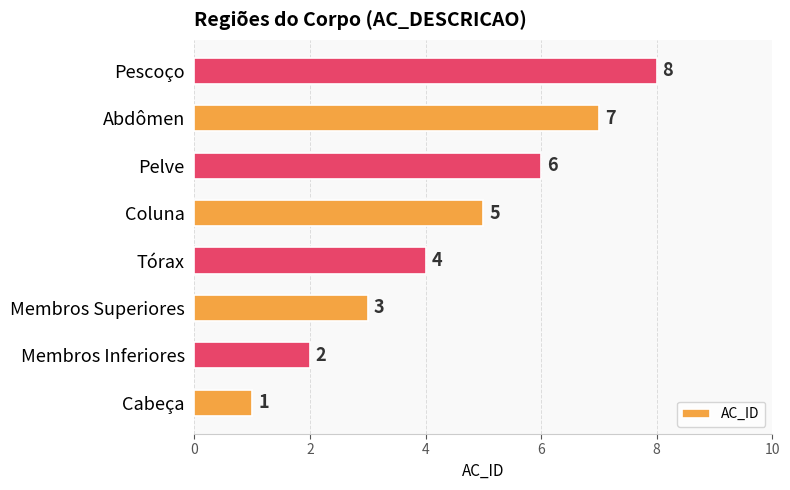

What is the change in value from Cabeça to Membros Inferiores?

+1